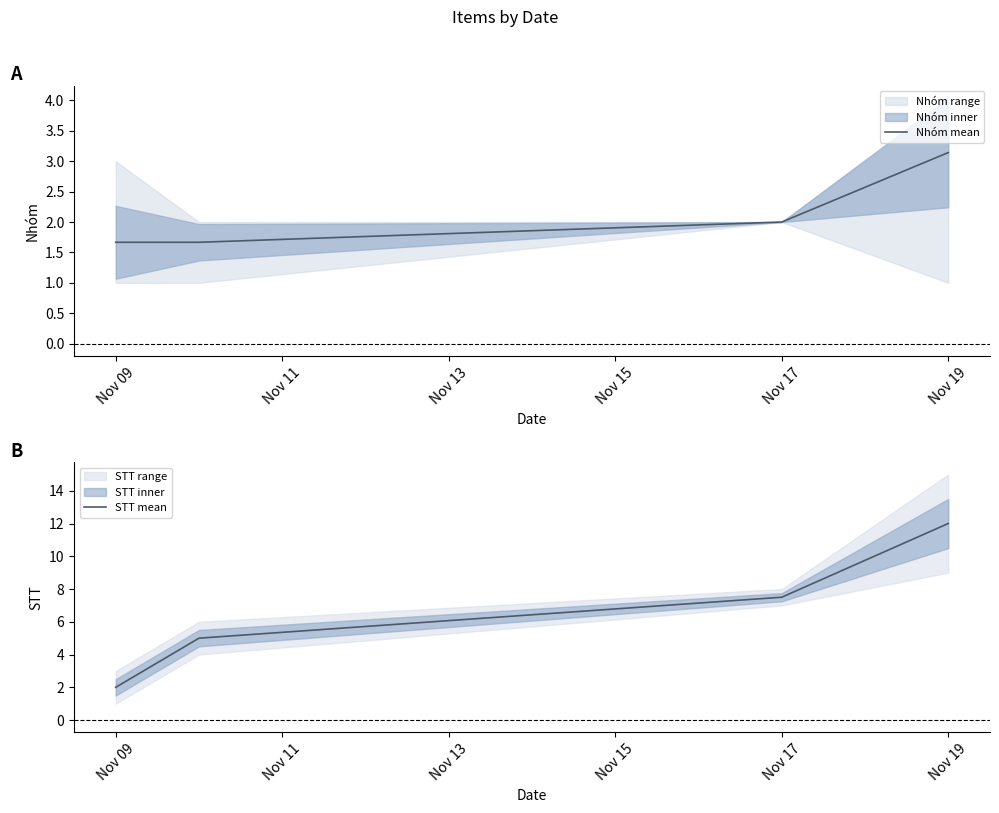

The Nhóm mean series shows 2.0 at Nov 17. True or false?

True